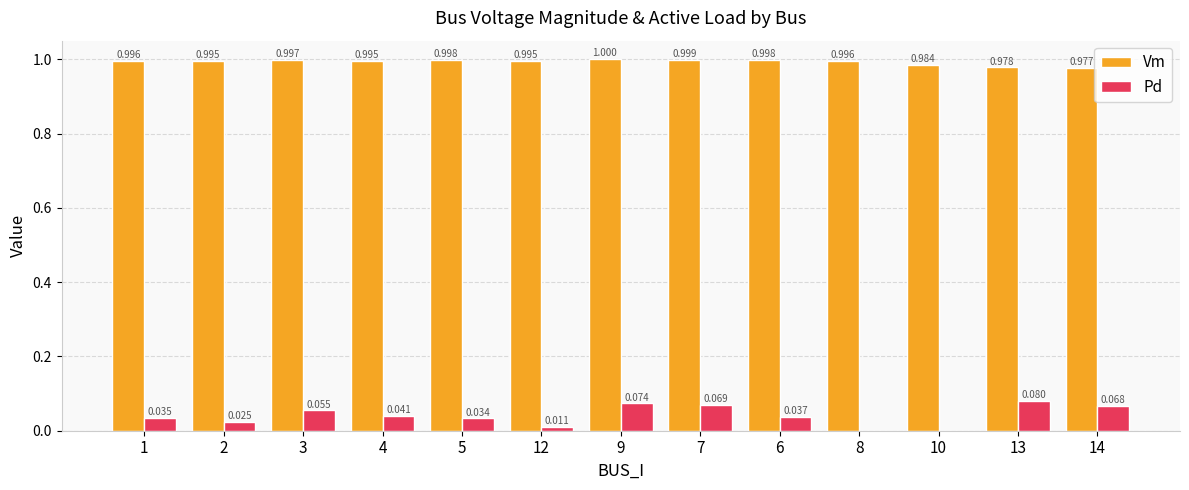

Which series changed the most between 4 and 6?

Pd